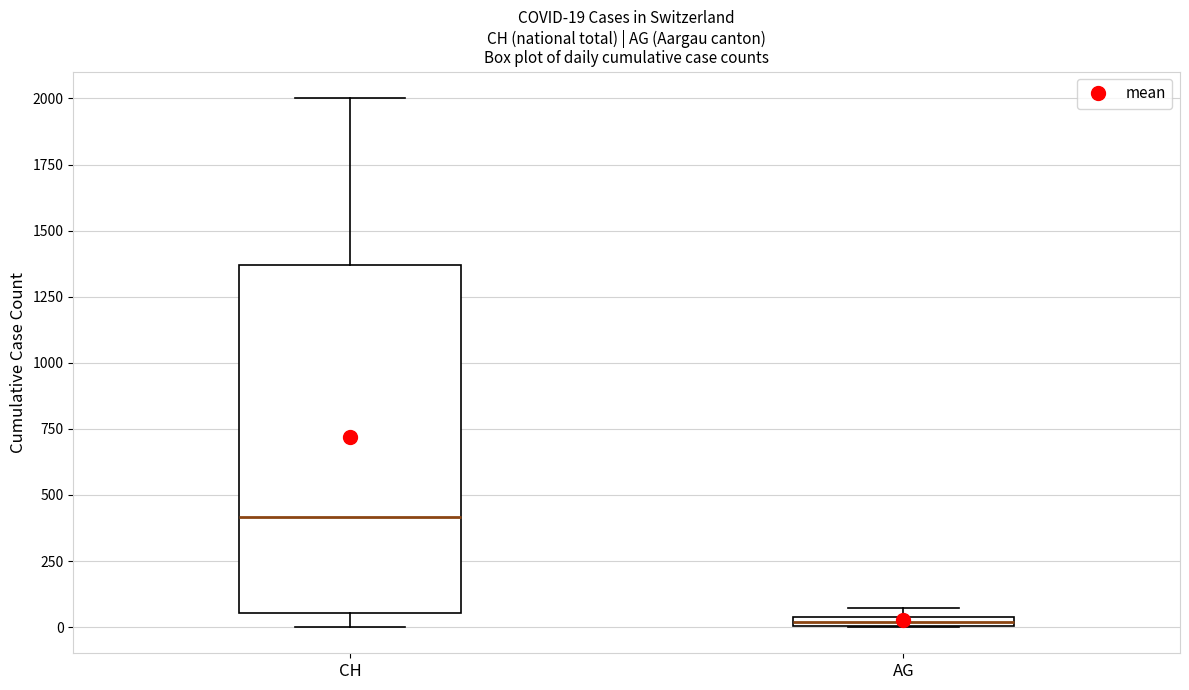

Comparing the boxes themselves (not the whiskers), which one is the tallest?

CH